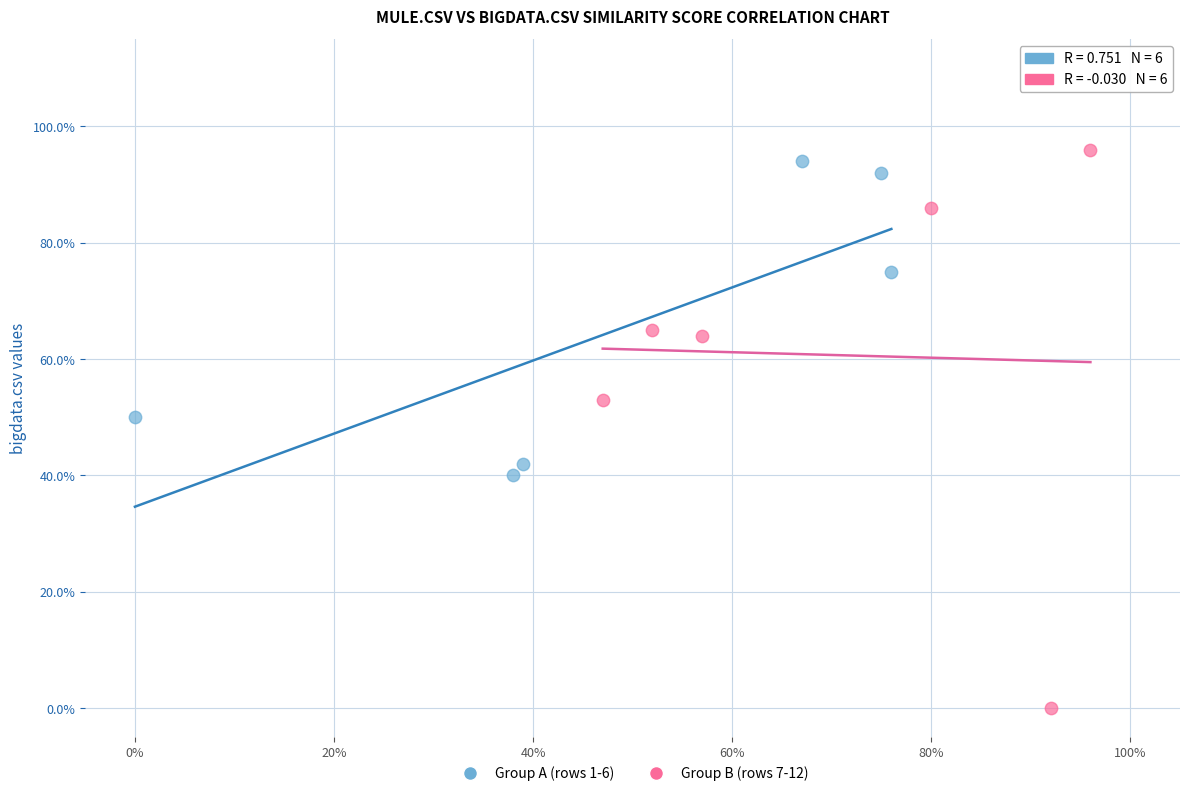

What are all the series names shown in the legend?

Group A (rows 1-6), Group B (rows 7-12)